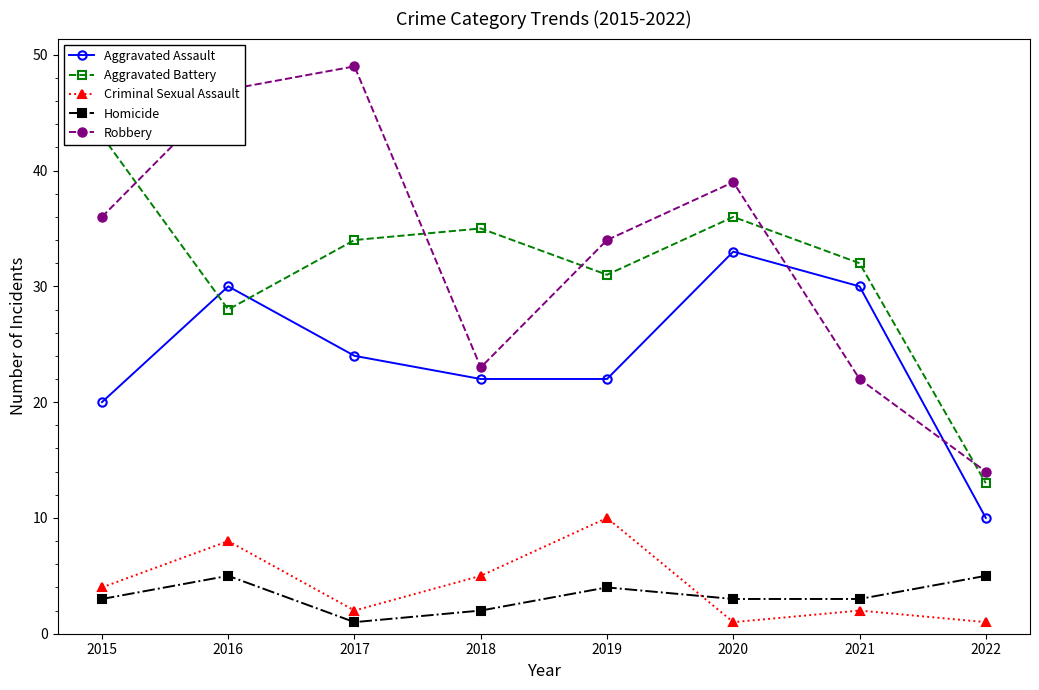

How many data points does each series have?

8